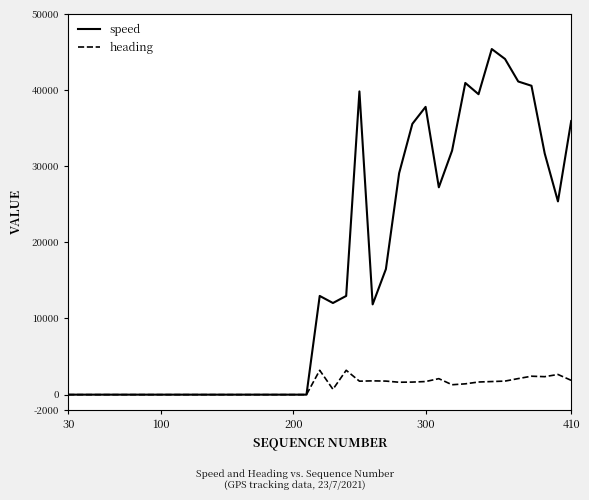

Which series has the widest spread of values?

speed